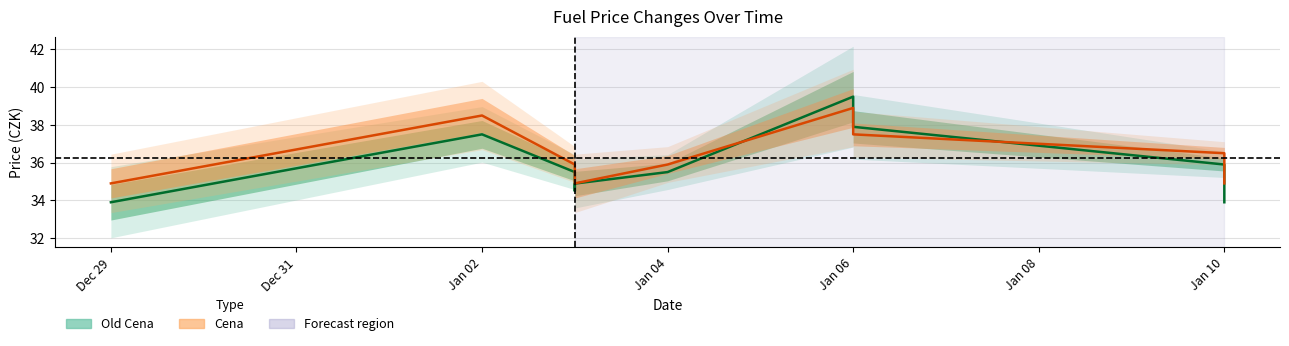

At which label does Cena line first exceed 35?

Jan 02